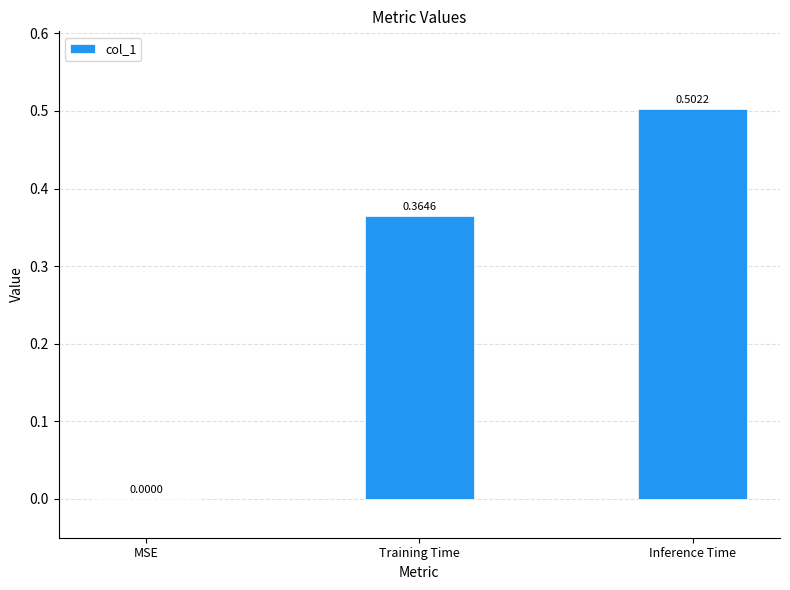

Which label corresponds to the largest value in the chart?

Inference Time